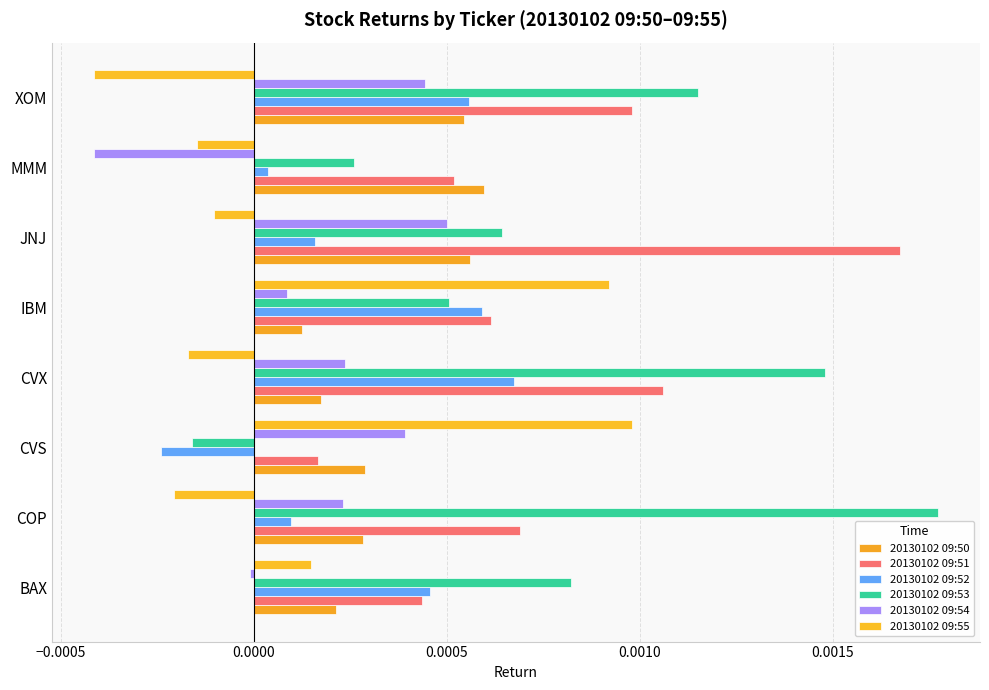

Count the number of data series in this chart.

6